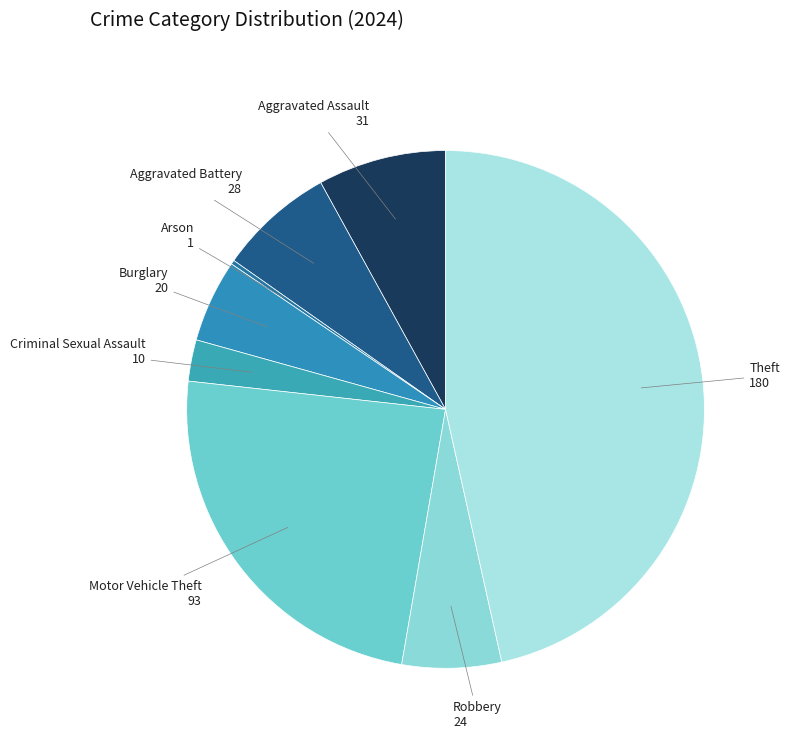

Approximately how many times larger is the value at Aggravated Assault compared to Criminal Sexual Assault?

3.1